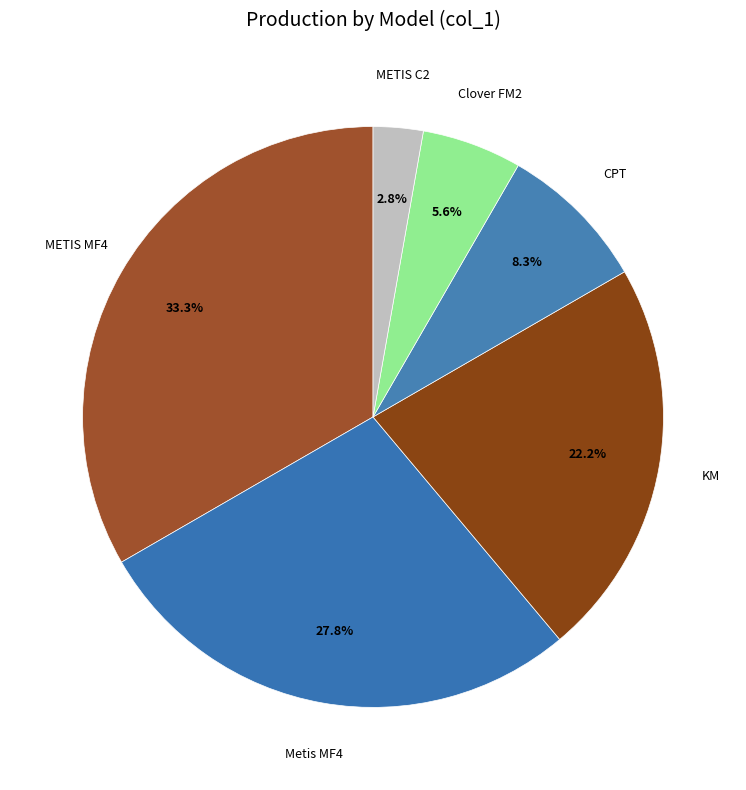

Is it true that CPT is 8% of the pie?

True